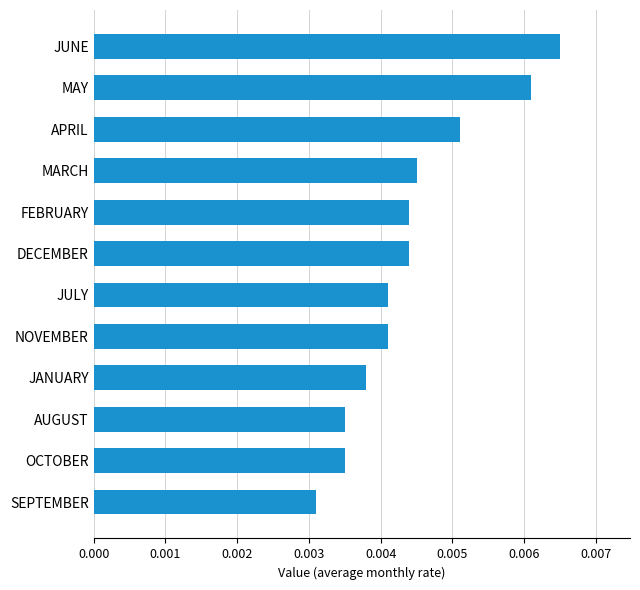

Between JUNE and FEBRUARY, which is larger?

JUNE